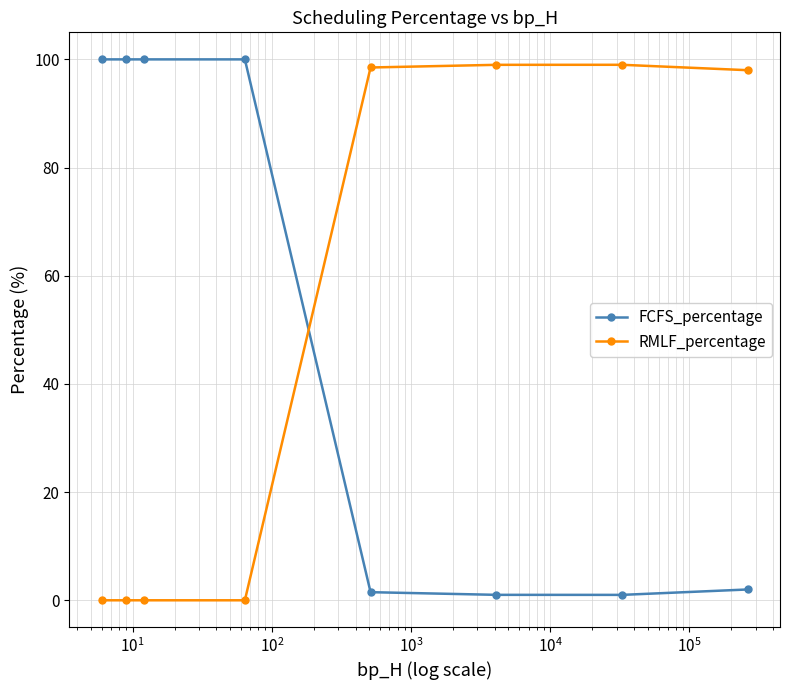

What is the value of the FCFS_percentage point at the 2nd from the left?

100.0